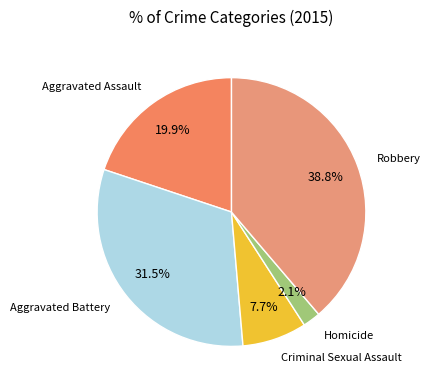

To the nearest percent, what is the difference between the largest and smallest slice percentages?

37%